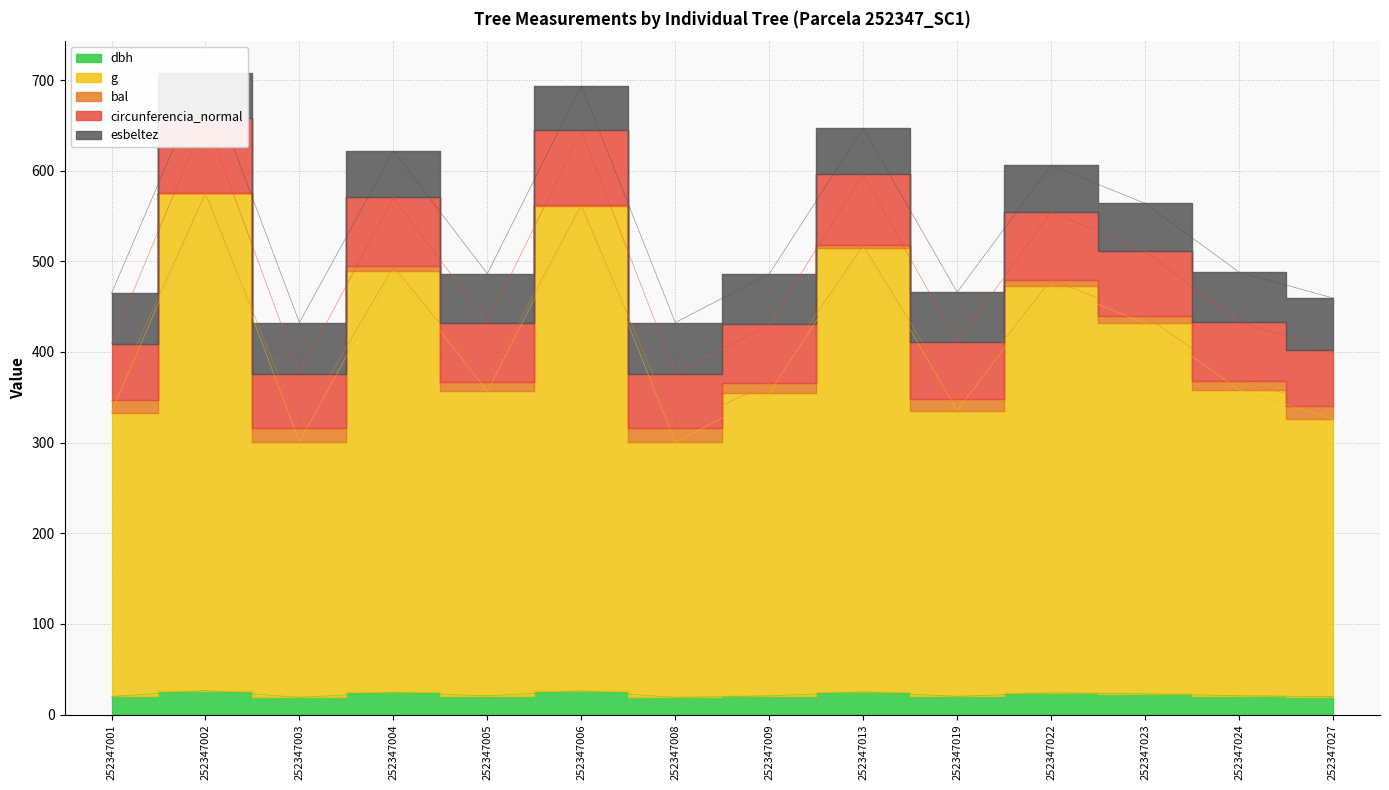

Is the value of dbh at 252347001 greater than the value of g at 252347002?

No